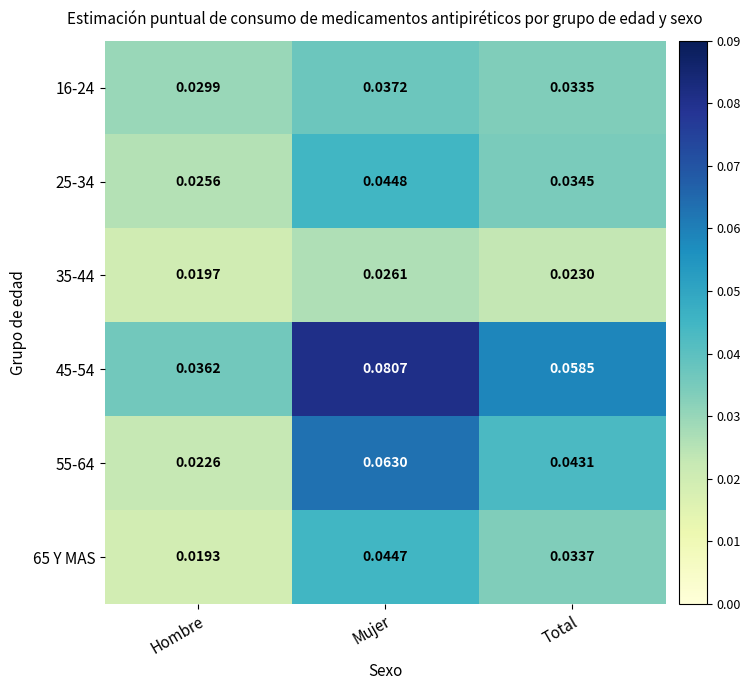

Is the value of 35-44 at Total greater than the value of 55-64 at Total?

No